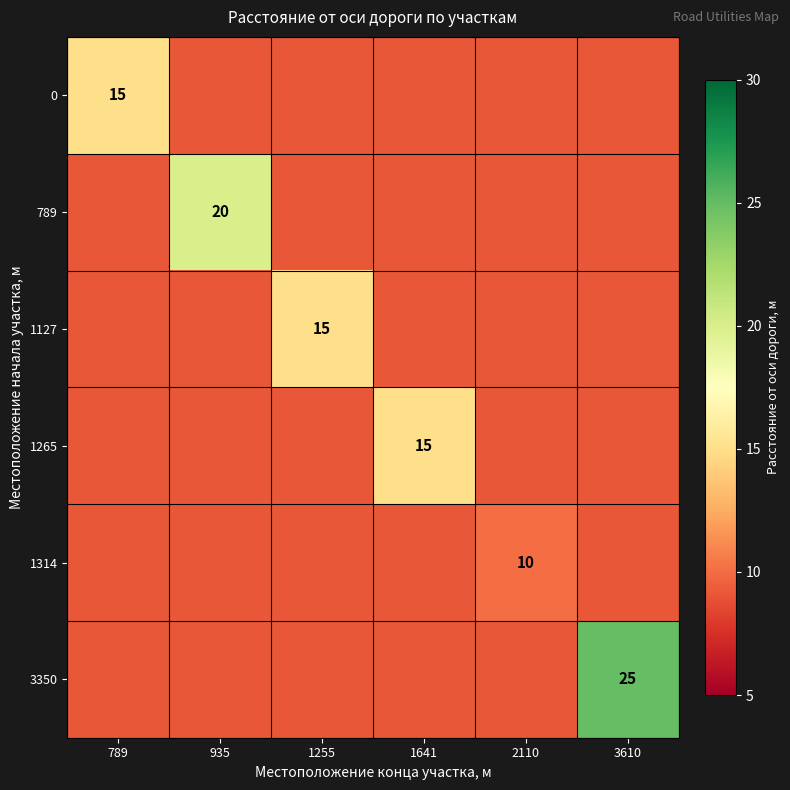

The value of 3350 at 3610 is 9.2. True or false?

False